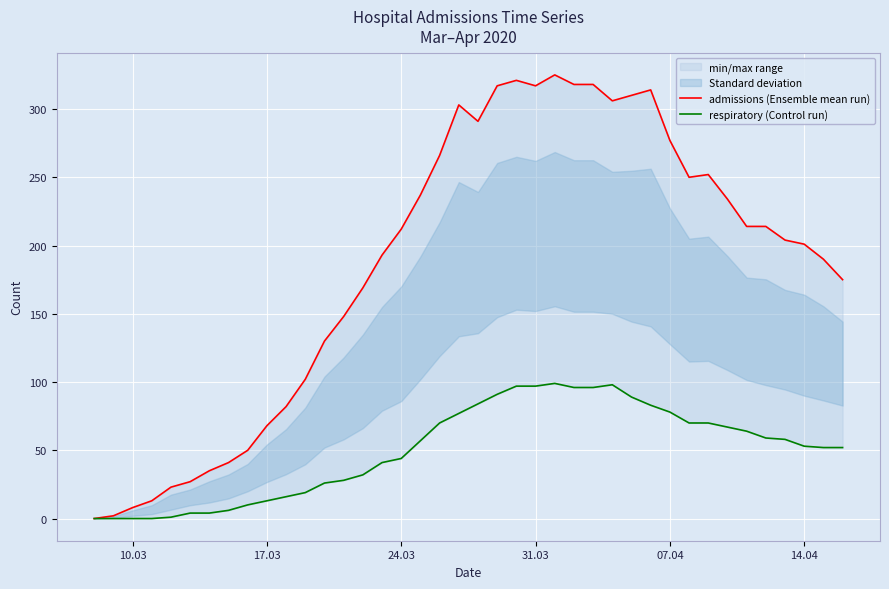

What is the difference between the maximum and minimum values in the admissions (Ensemble mean run) series?

325